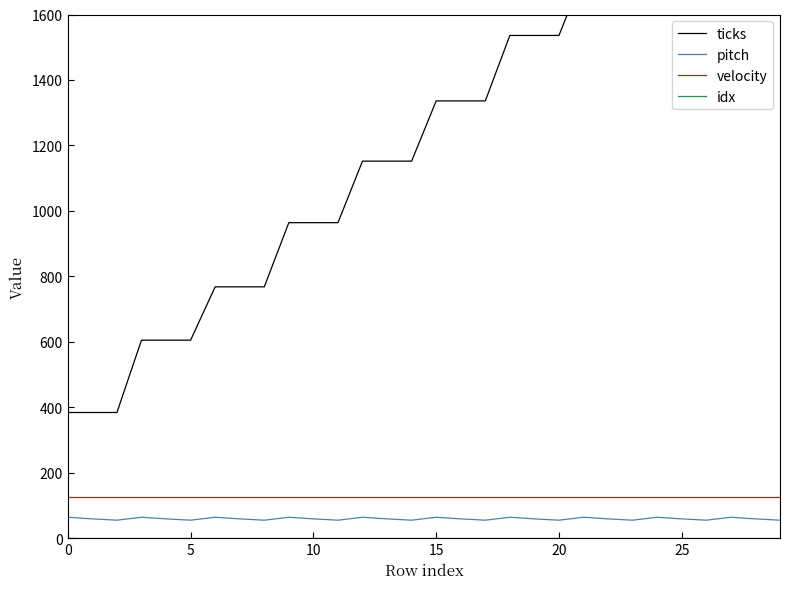

List the series in order of their peak value, highest first.

ticks, velocity, pitch, idx